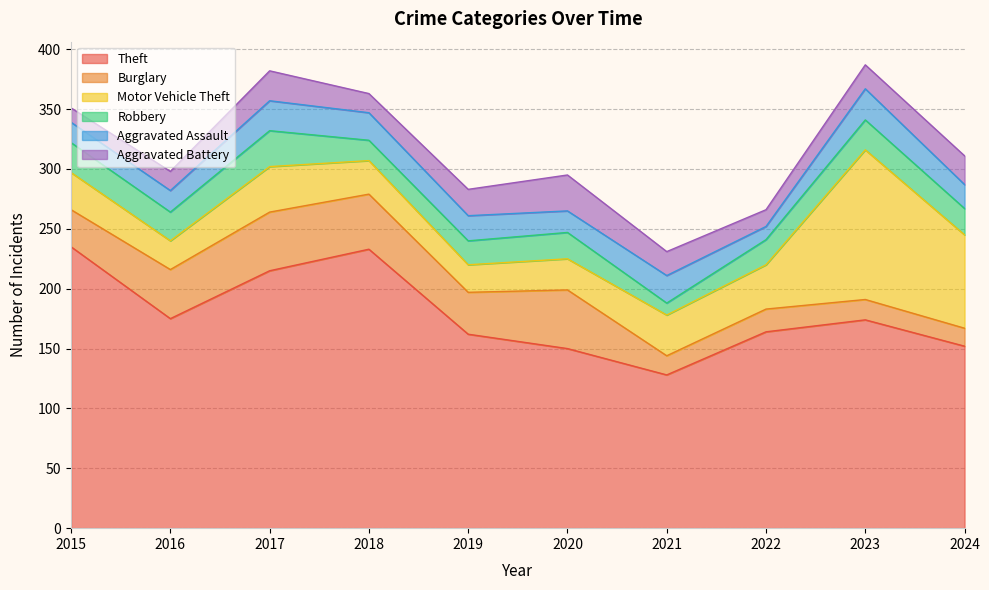

The value of Robbery at 2021 is 10. True or false?

True